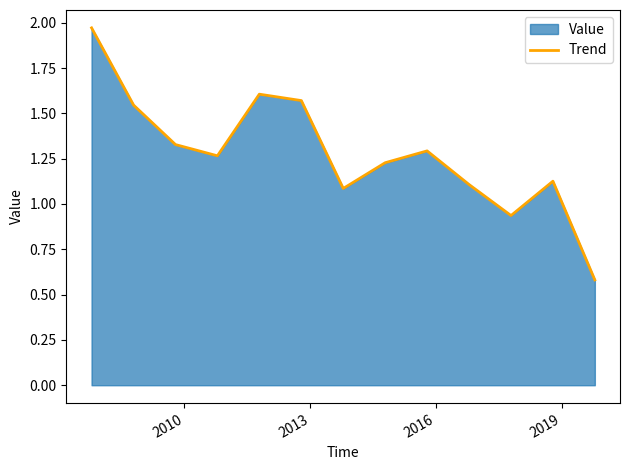

What is the difference between the second highest and second lowest values?

0.7